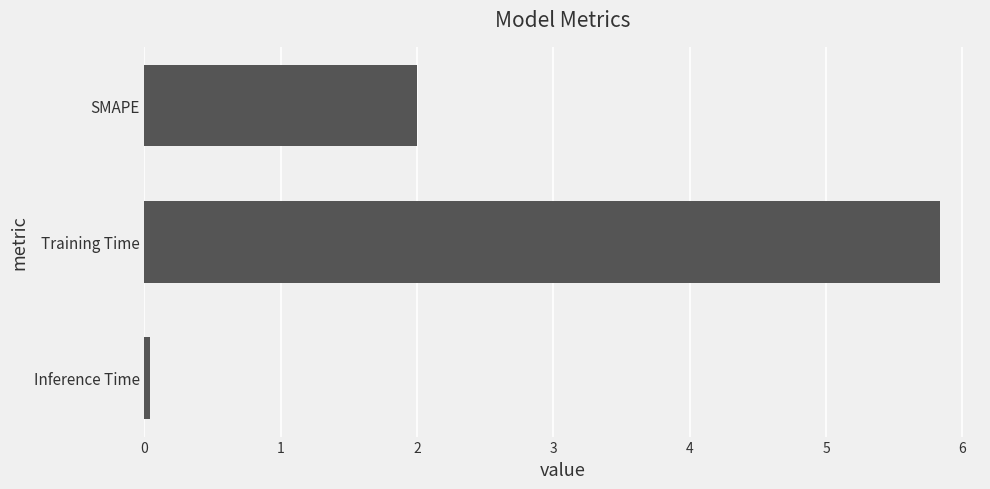

List the labels in order of value, largest first.

Training Time, SMAPE, Inference Time